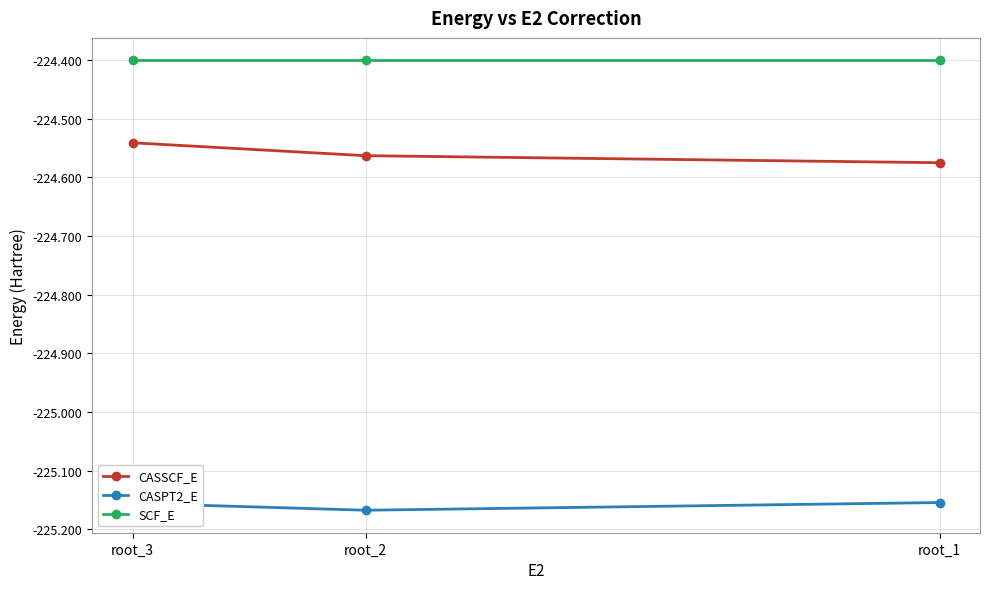

Does the chart have visible grid lines?

Yes